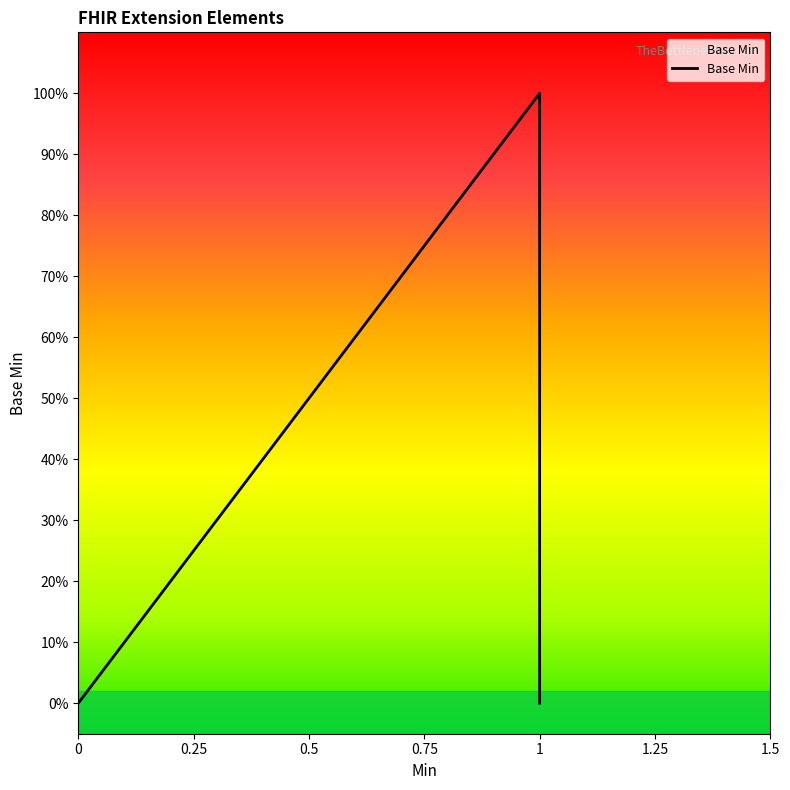

What is the difference between the maximum and minimum values?

1